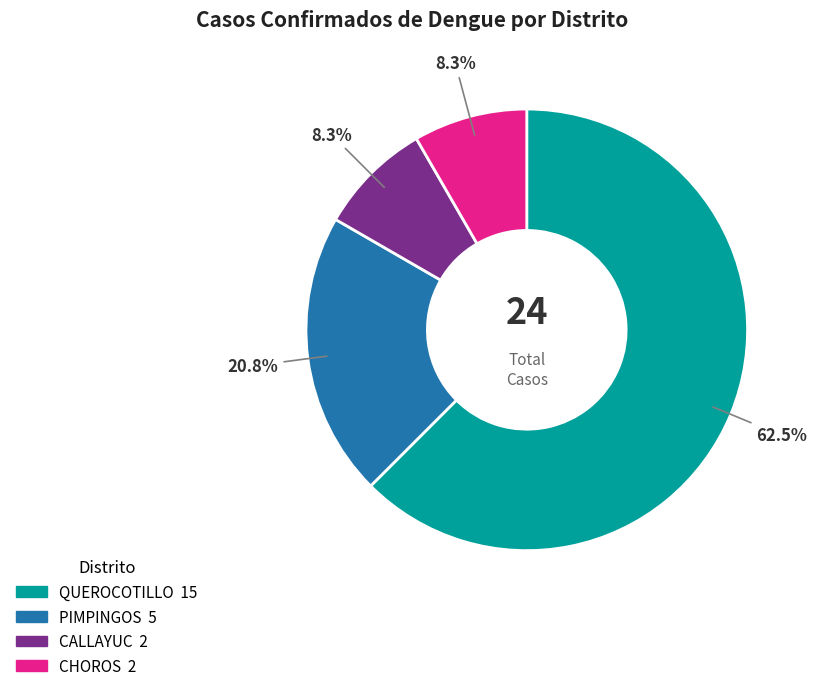

Is the sum of CALLAYUC and PIMPINGOS greater than half?

No